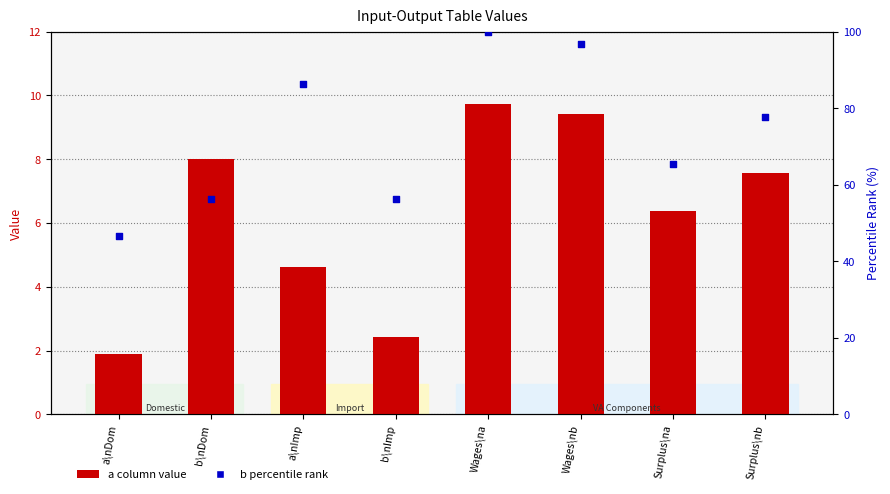

Which series has the widest spread of Y values?

b percentile rank